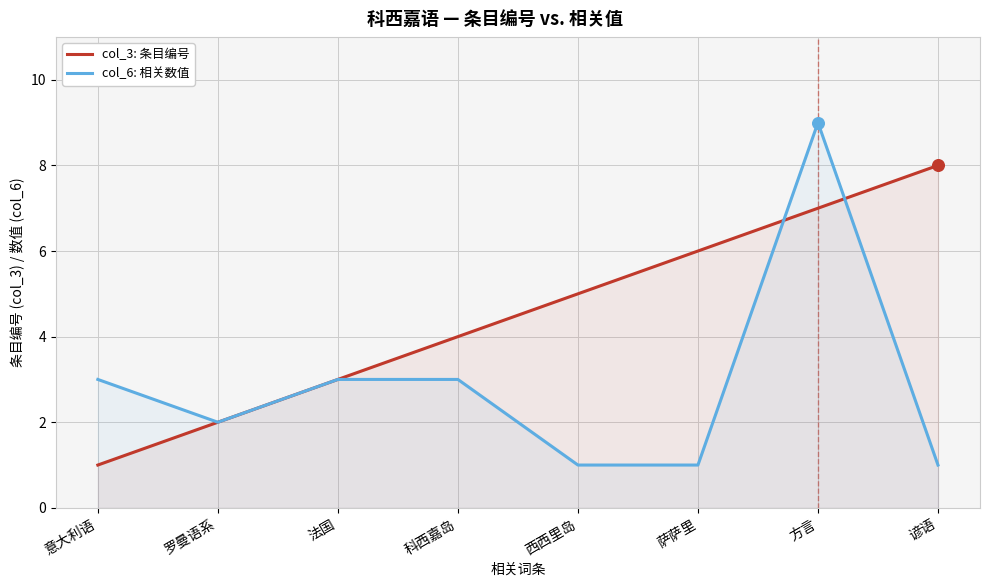

Which series has the largest total across all categories?

col_3: 条目编号